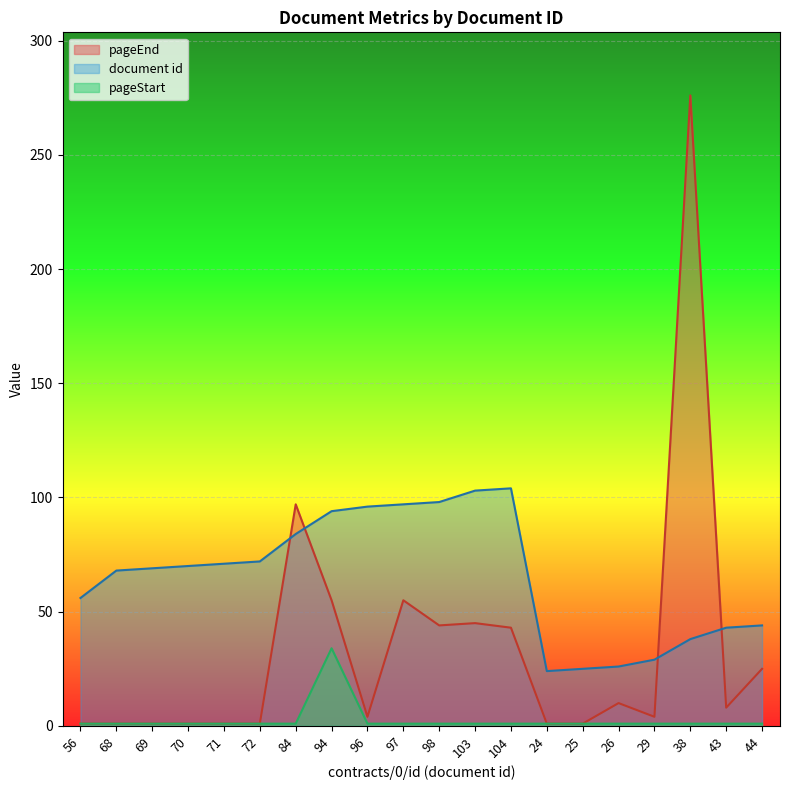

What is the label of the 4th point from the left?

70